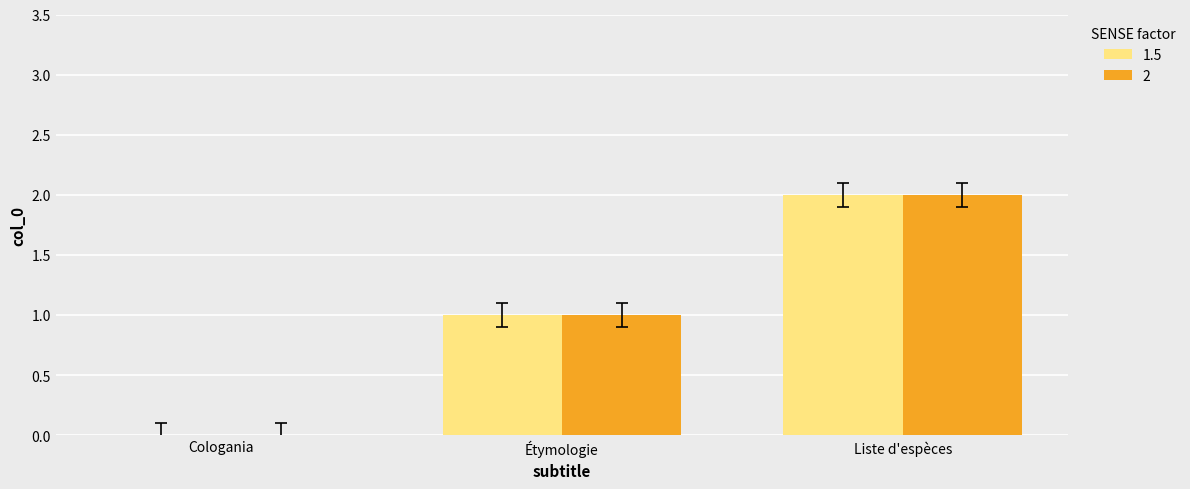

The value of 1.5 at Étymologie is 1. True or false?

True